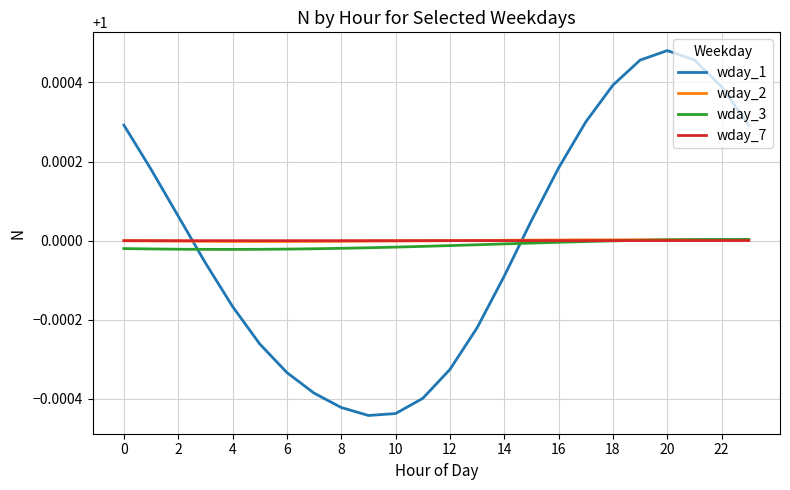

Which series has the largest range (max minus min)?

wday_1